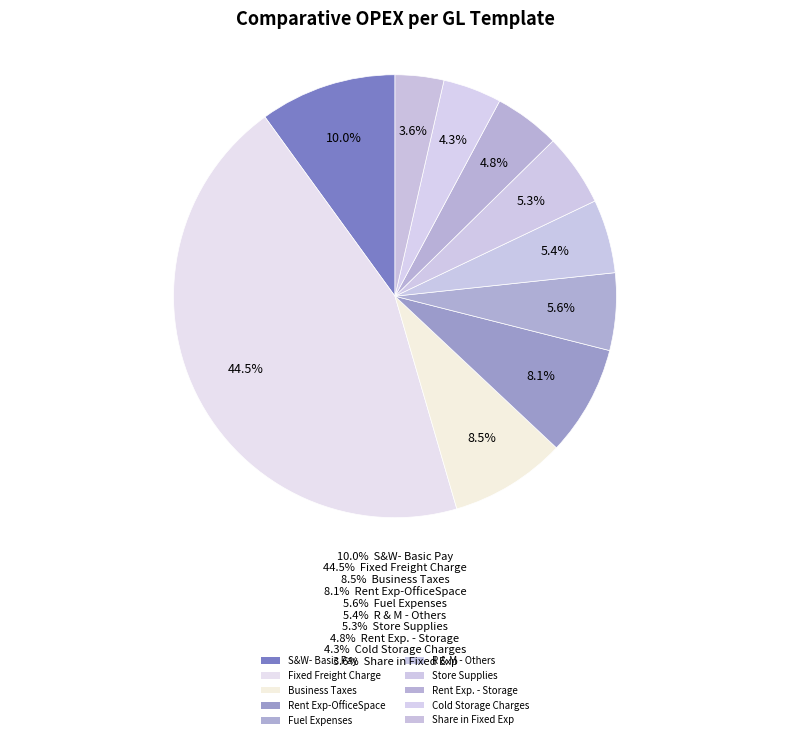

How many segments does this pie chart have?

10